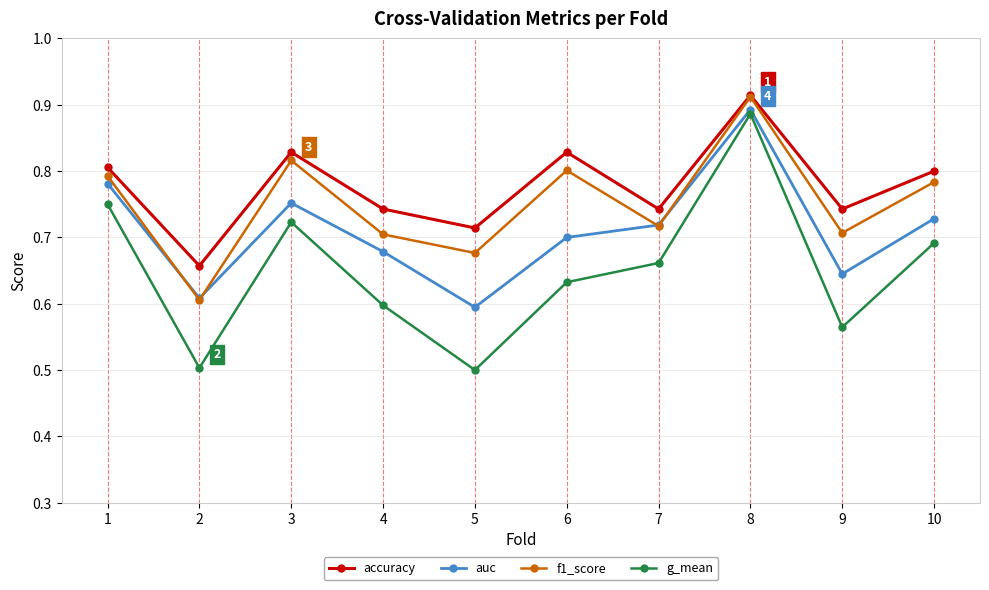

Rank the series at 1 from lowest to highest value.

g_mean, auc, f1_score, accuracy